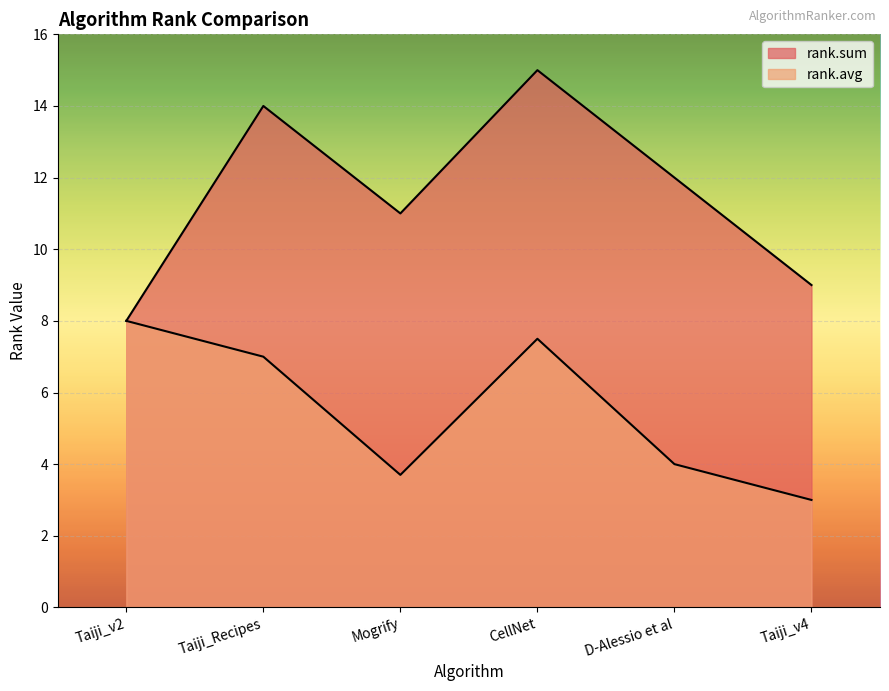

What is the value of the rank.avg point at the 6th from the left?

3.0